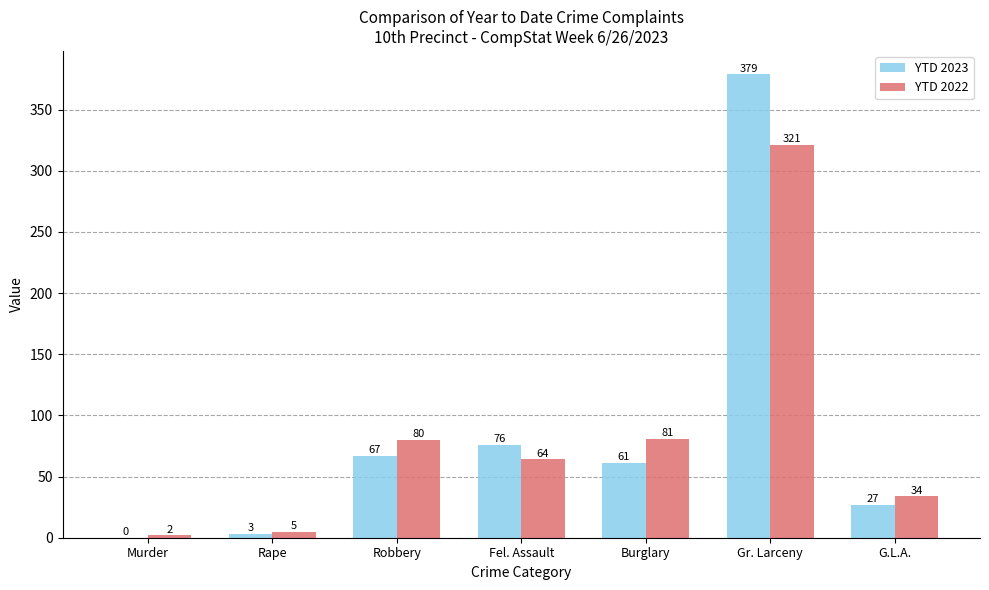

Between Rape and Robbery, which series saw the biggest shift?

YTD 2022